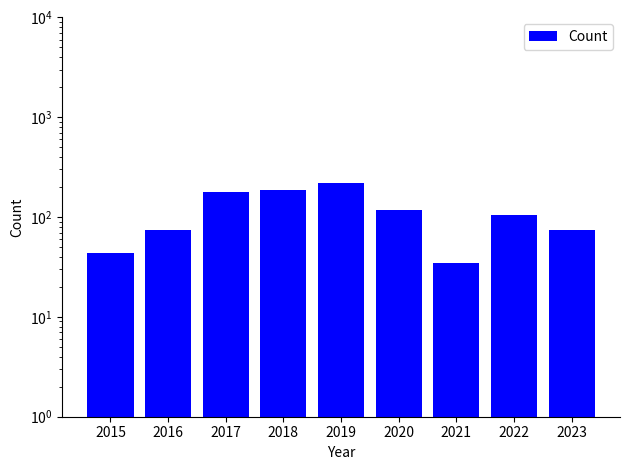

What is the smallest value displayed?

35